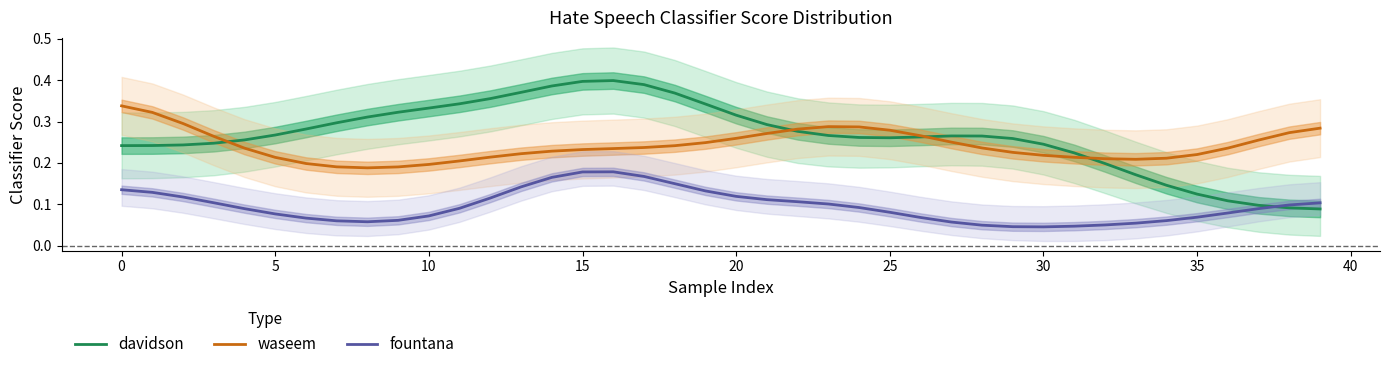

True or false: waseem has more than 1 interior local peaks.

False